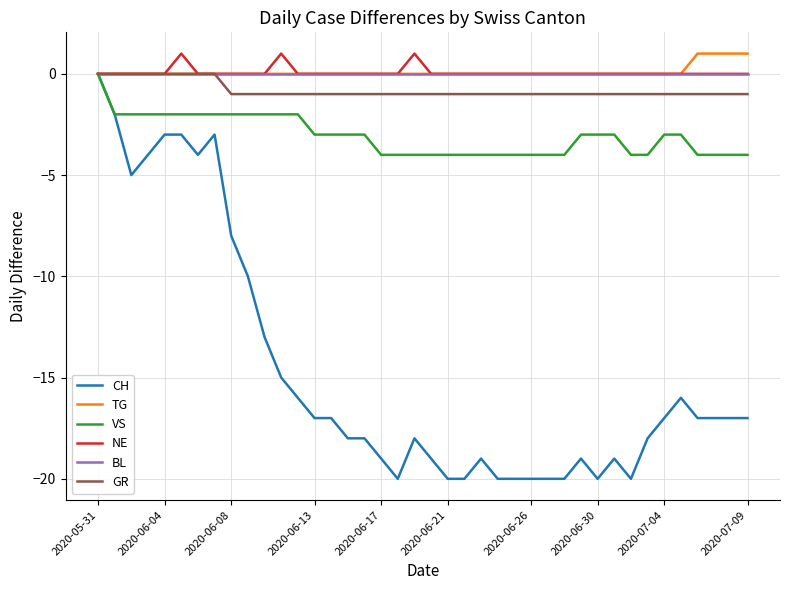

What is the difference between the maximum and second lowest values in the GR series?

1